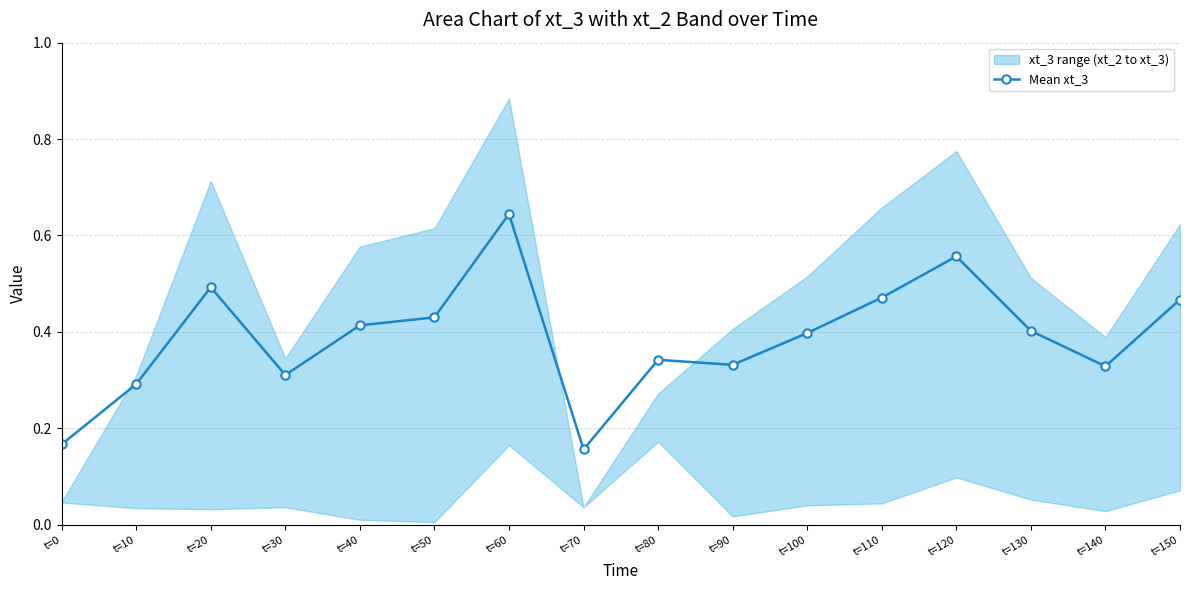

Which category has the highest value across all series?

t=60